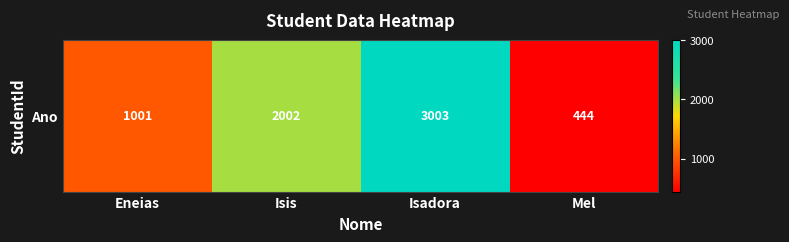

True or false: the data shows 261 at Mel.

False